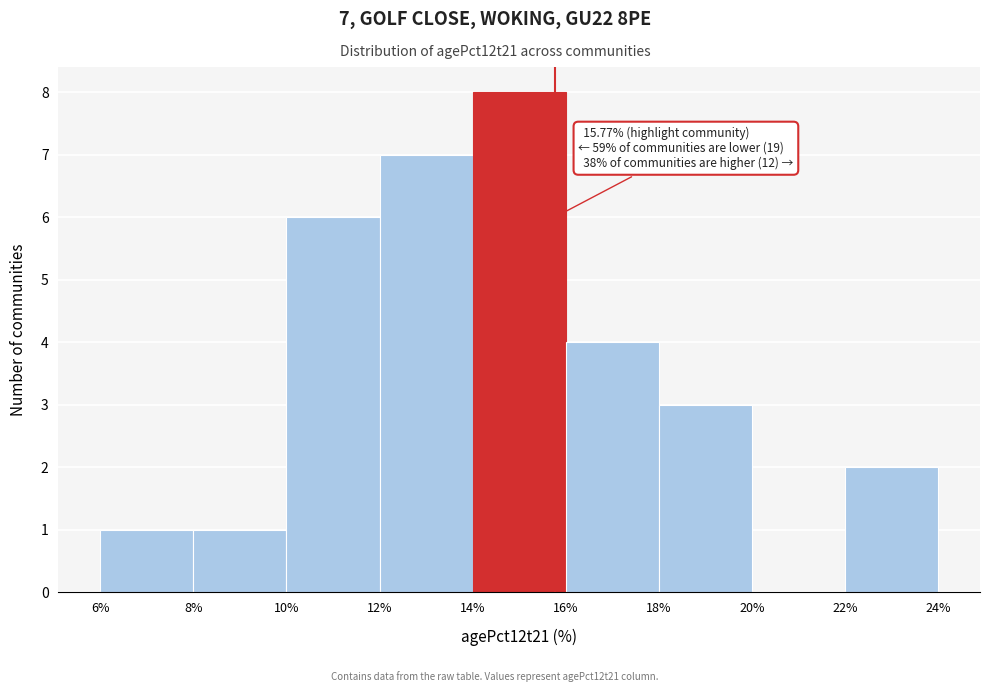

Over which range of the x-axis is the bar tallest?

14% to 16%